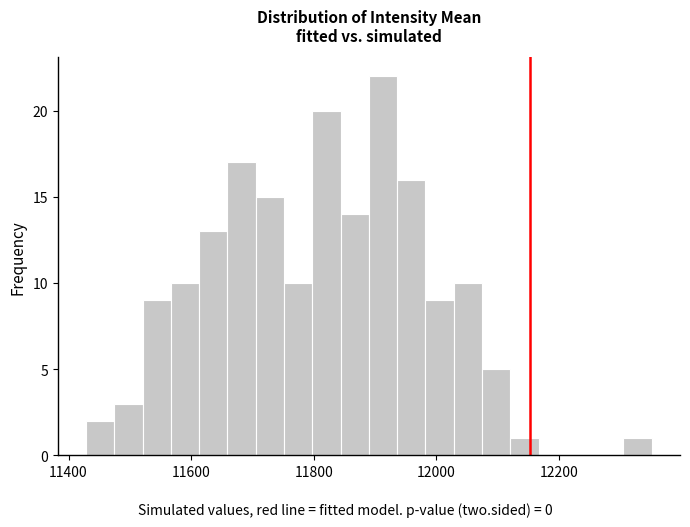

Read against the x-axis, roughly where is the centre of the tallest bar?

11920